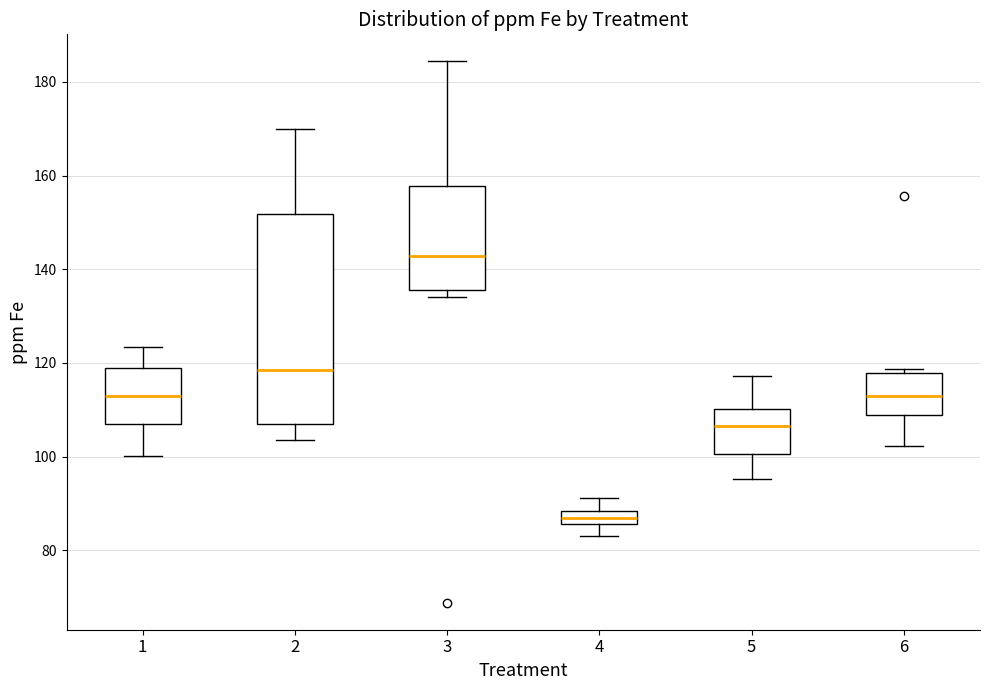

Which box is the tallest, from its lower edge to its upper edge?

2